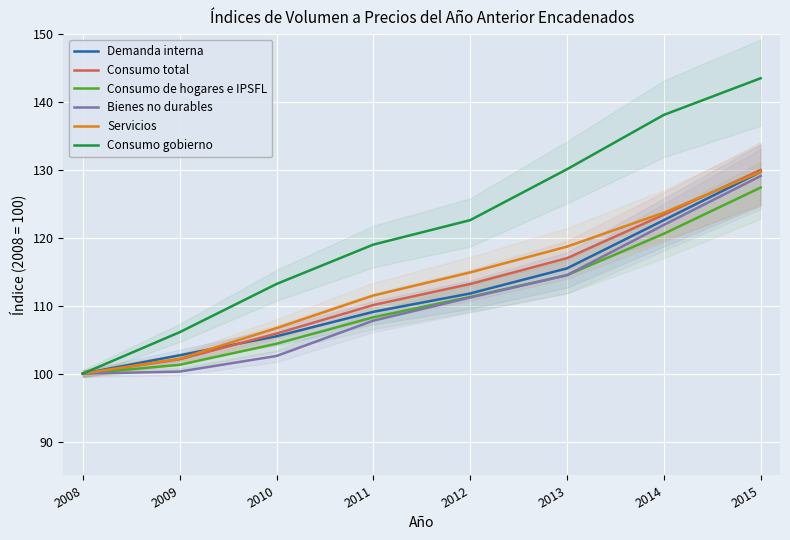

The Servicios series shows 100.0 at 2008. True or false?

True